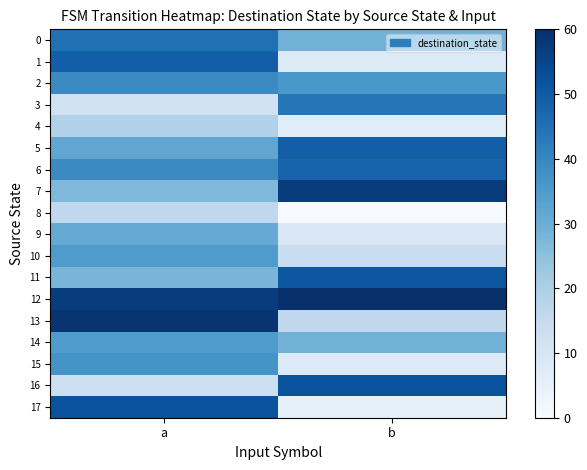

Reading left to right, what are all the values shown in this chart?

0: a=45	b=29
1: a=49	b=8
2: a=39	b=36
3: a=12	b=44
4: a=19	b=7
5: a=32	b=49
6: a=39	b=48
7: a=27	b=57
8: a=16	b=0
9: a=31	b=9
10: a=35	b=14
11: a=28	b=51
12: a=57	b=60
13: a=59	b=16
14: a=35	b=29
15: a=37	b=8
16: a=13	b=52
17: a=52	b=5